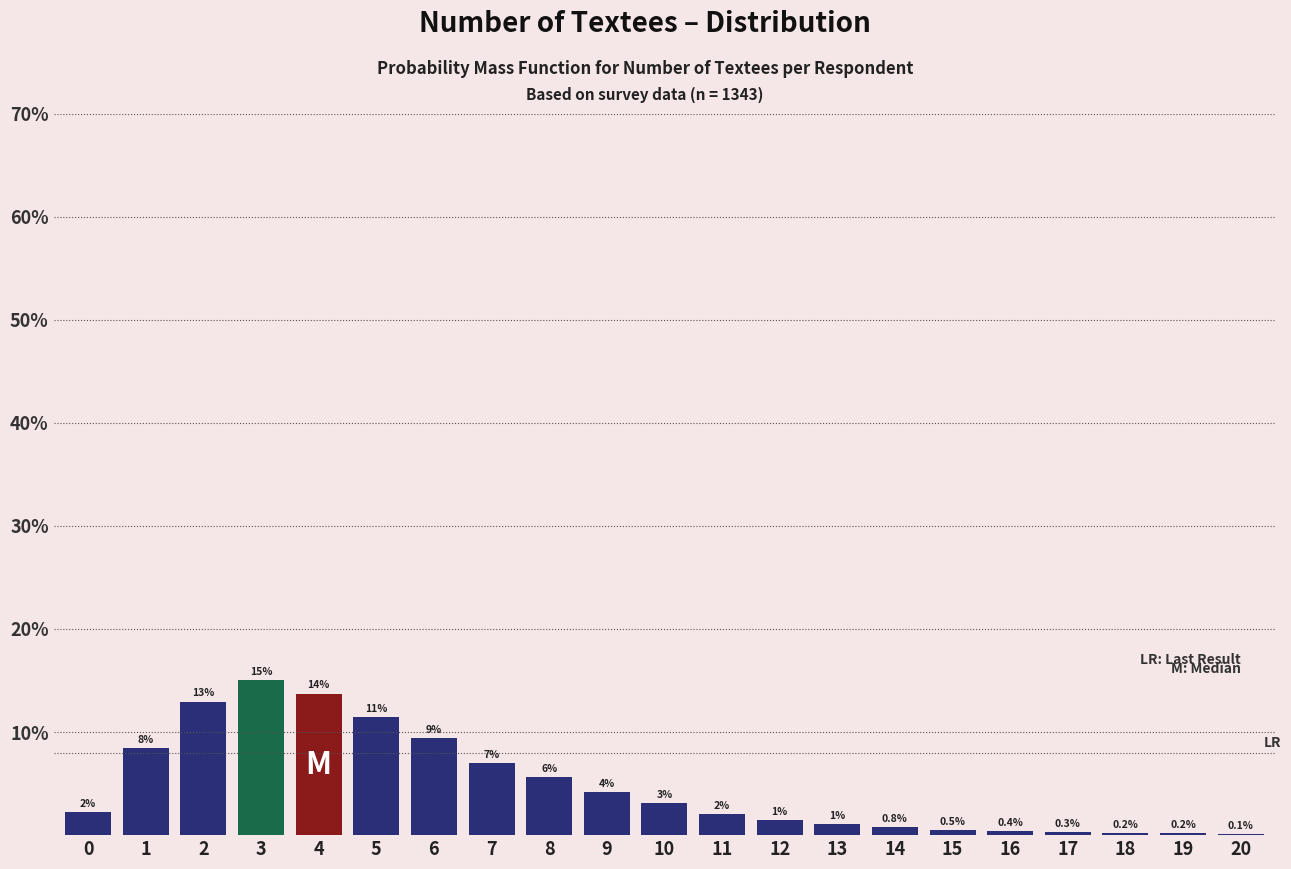

What is the approximate value at 7?

7.0